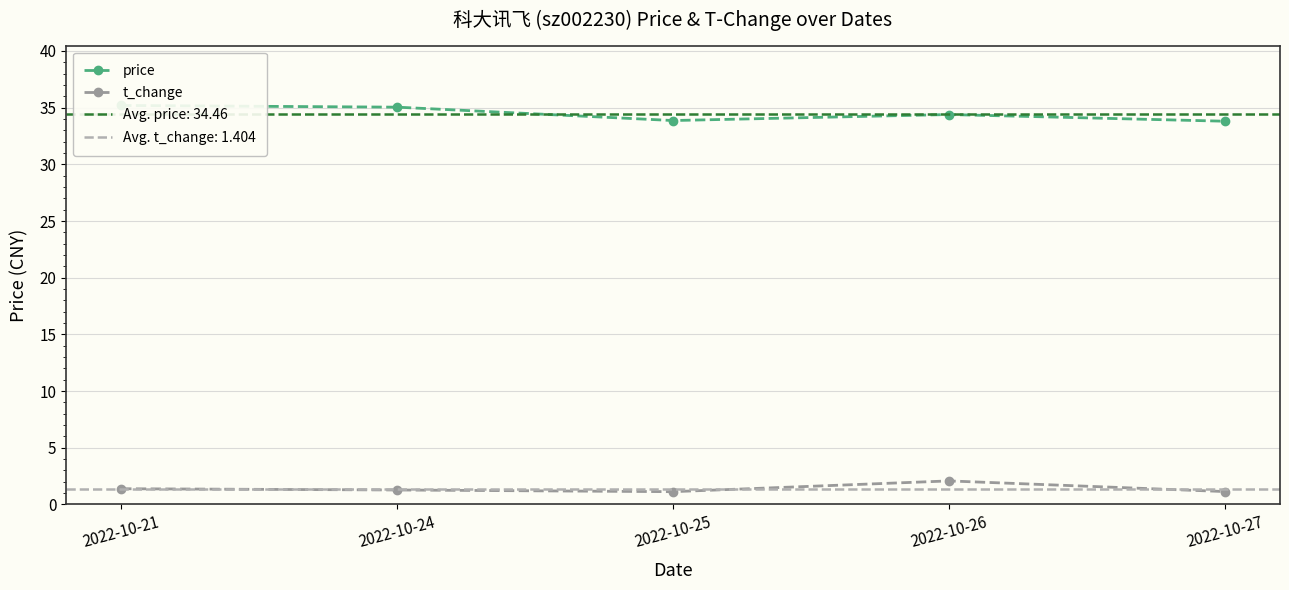

List the series in order of their peak value, highest first.

price, t_change